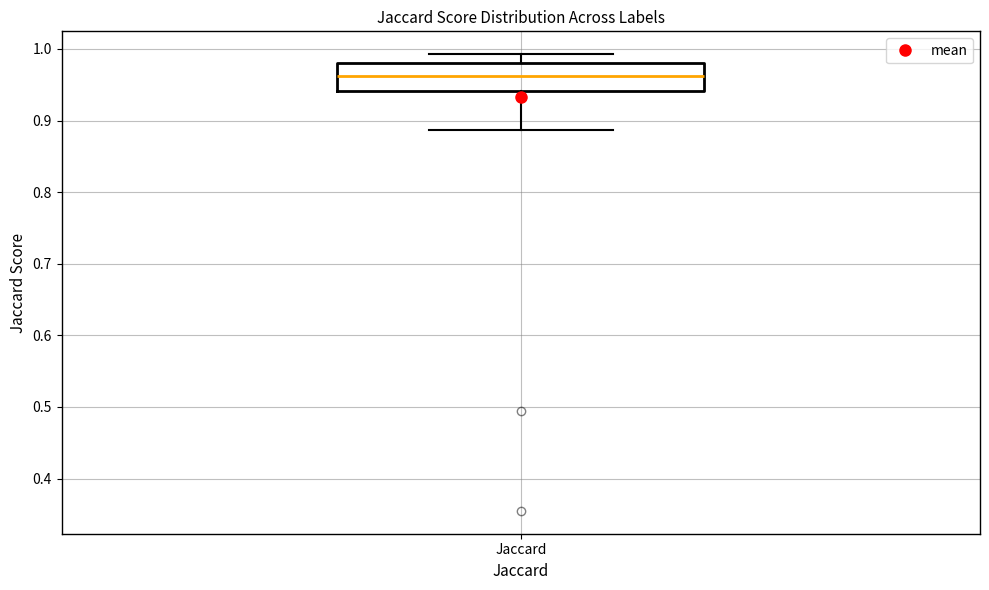

Read this box plot against the y-axis: the position of the median line, the range covered by the box, and the ends of both whiskers. The values are not printed on the chart, so give them approximately, as read against the axis.

median 0.96, box 0.94 to 0.98, whiskers 0.89 to 0.99